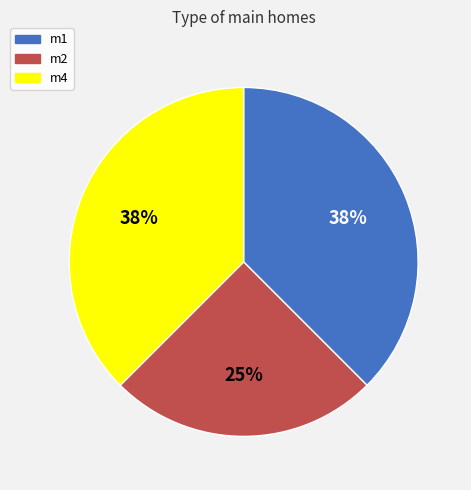

What percentage is the m2 slice, to the nearest percent?

25%